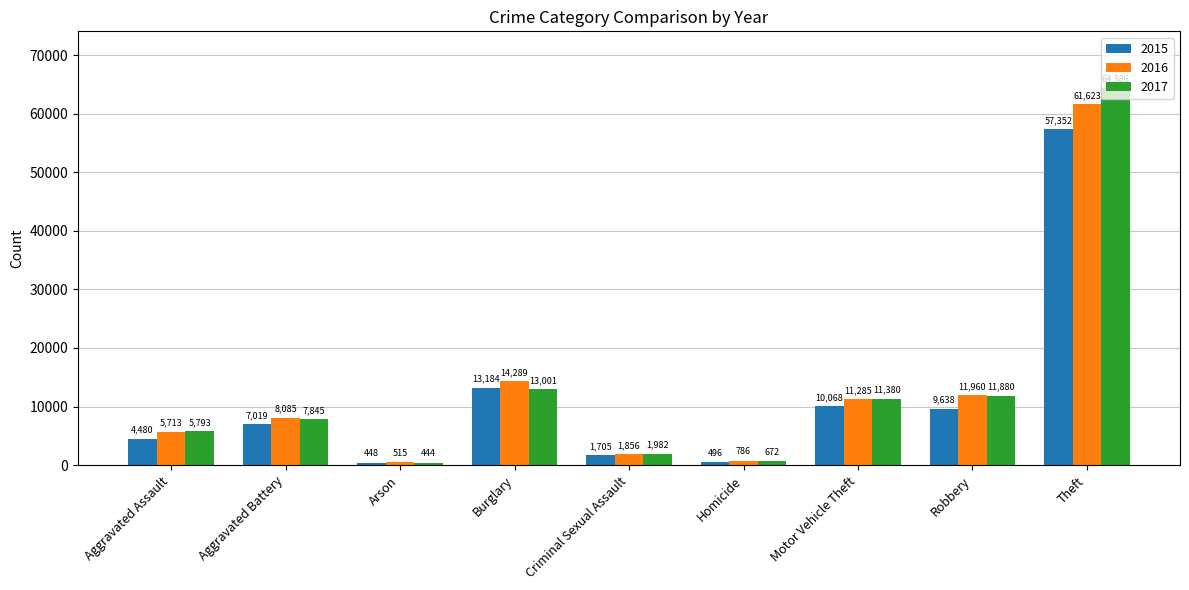

Where is 2015 nearest to the value 28900?

Burglary